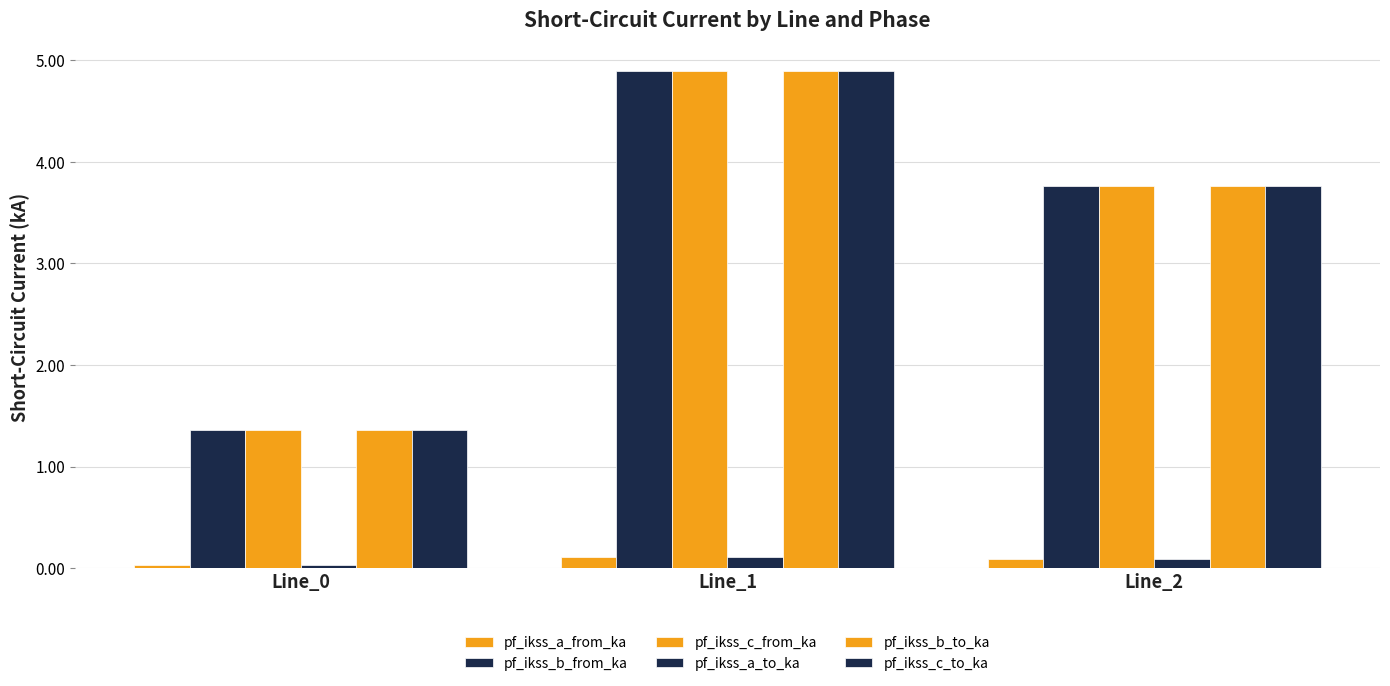

What is the sum of all pf_ikss_c_from_ka values?

10.0